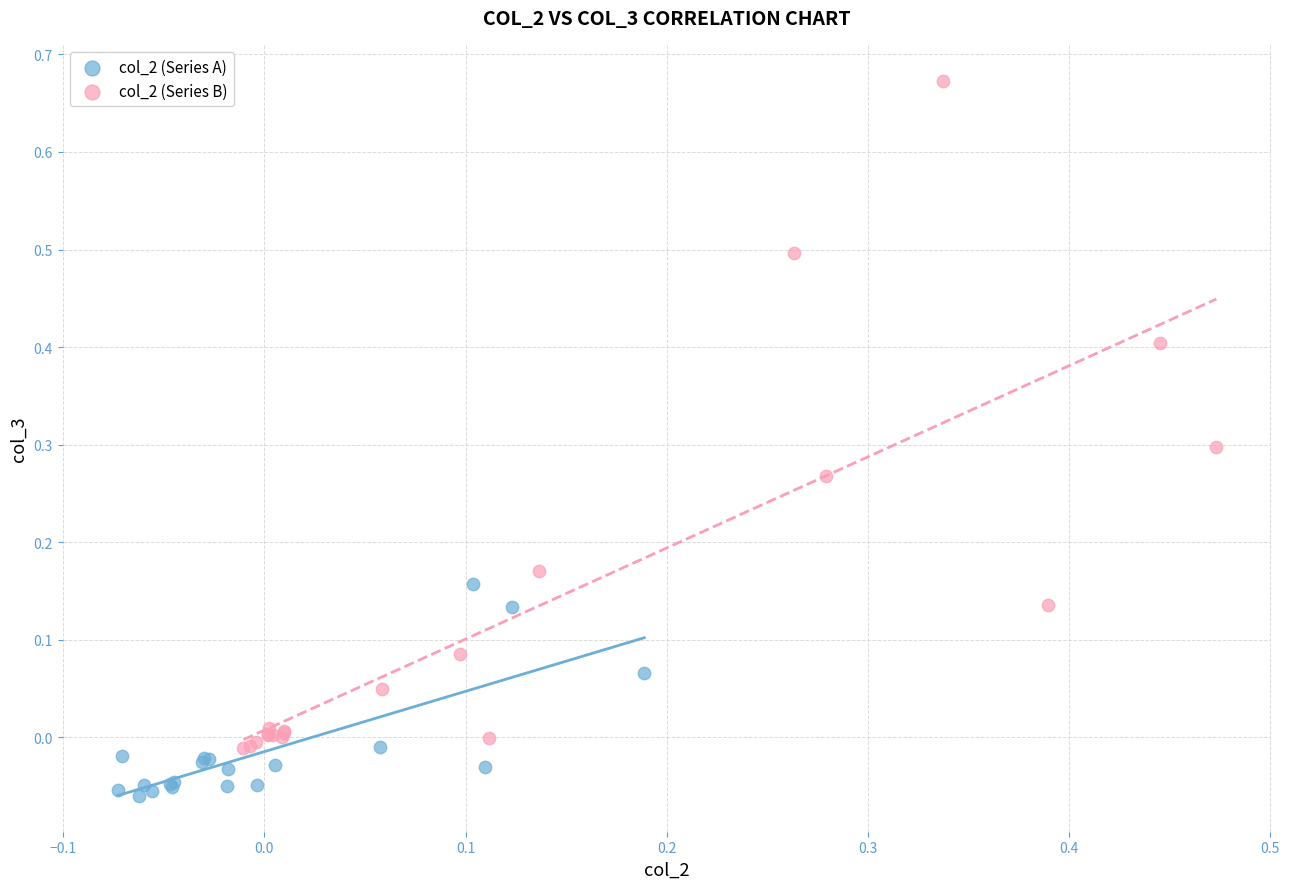

Which series contains the highest Y value?

col_2 (Series B)